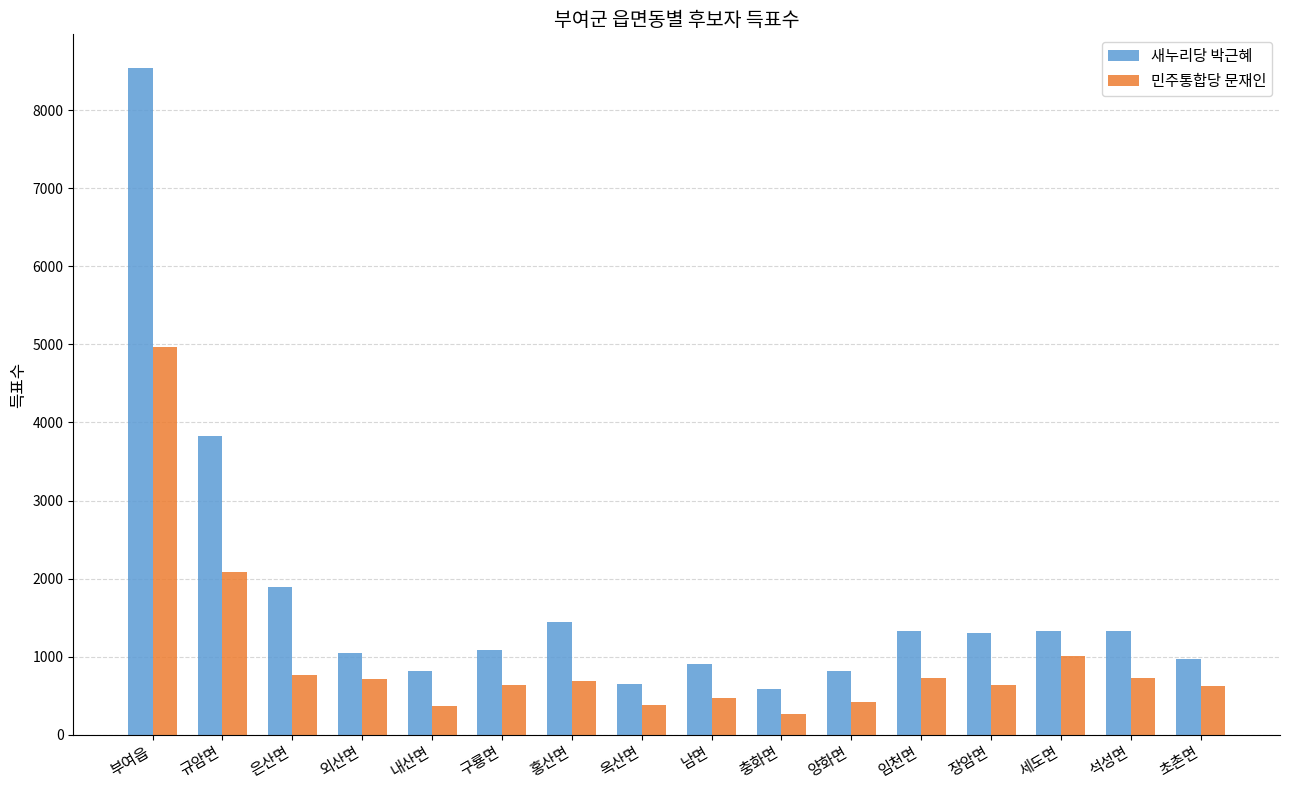

How many series are shown in this chart?

2